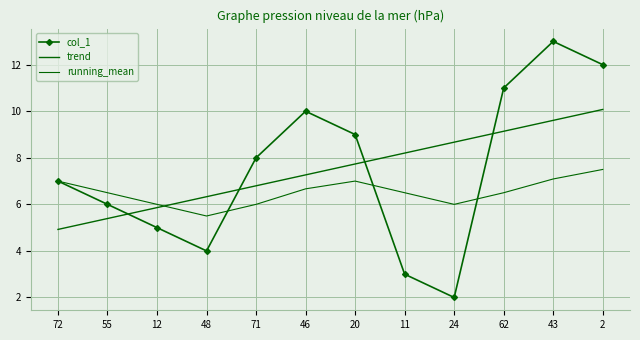

Where is running_mean nearest to the value 6?

12